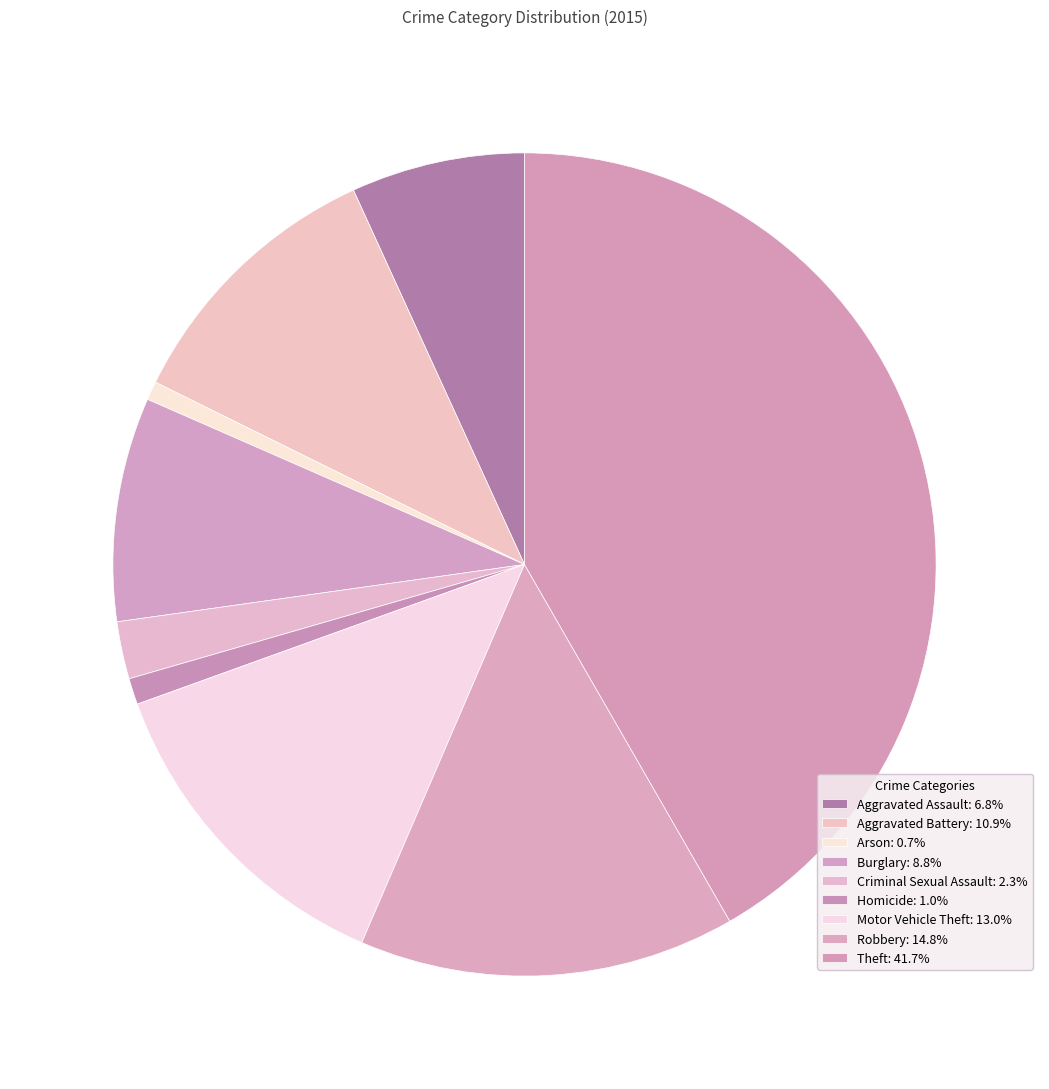

How many slices are in this pie chart?

9